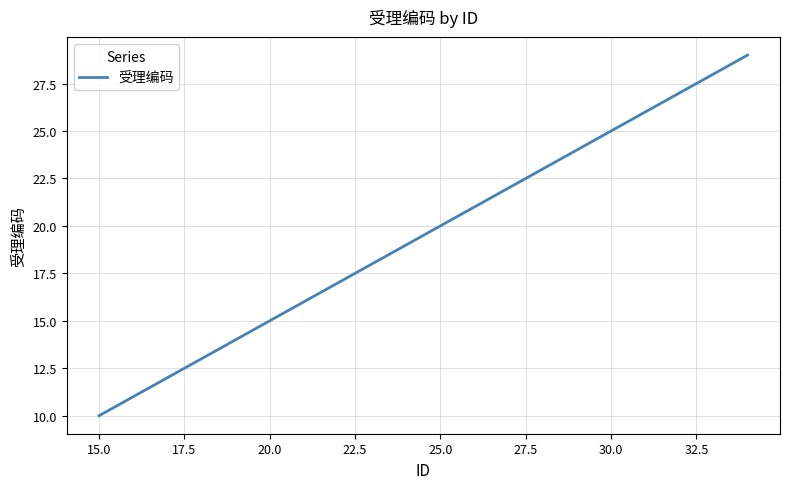

What is the greatest value displayed?

29